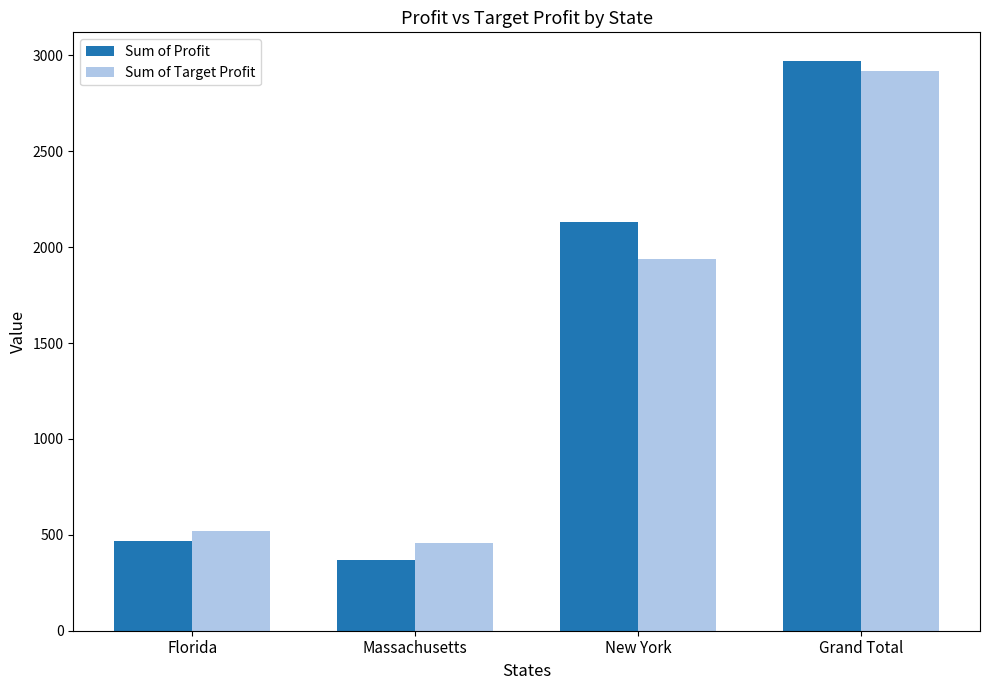

What is the total value across all series at New York?

4074